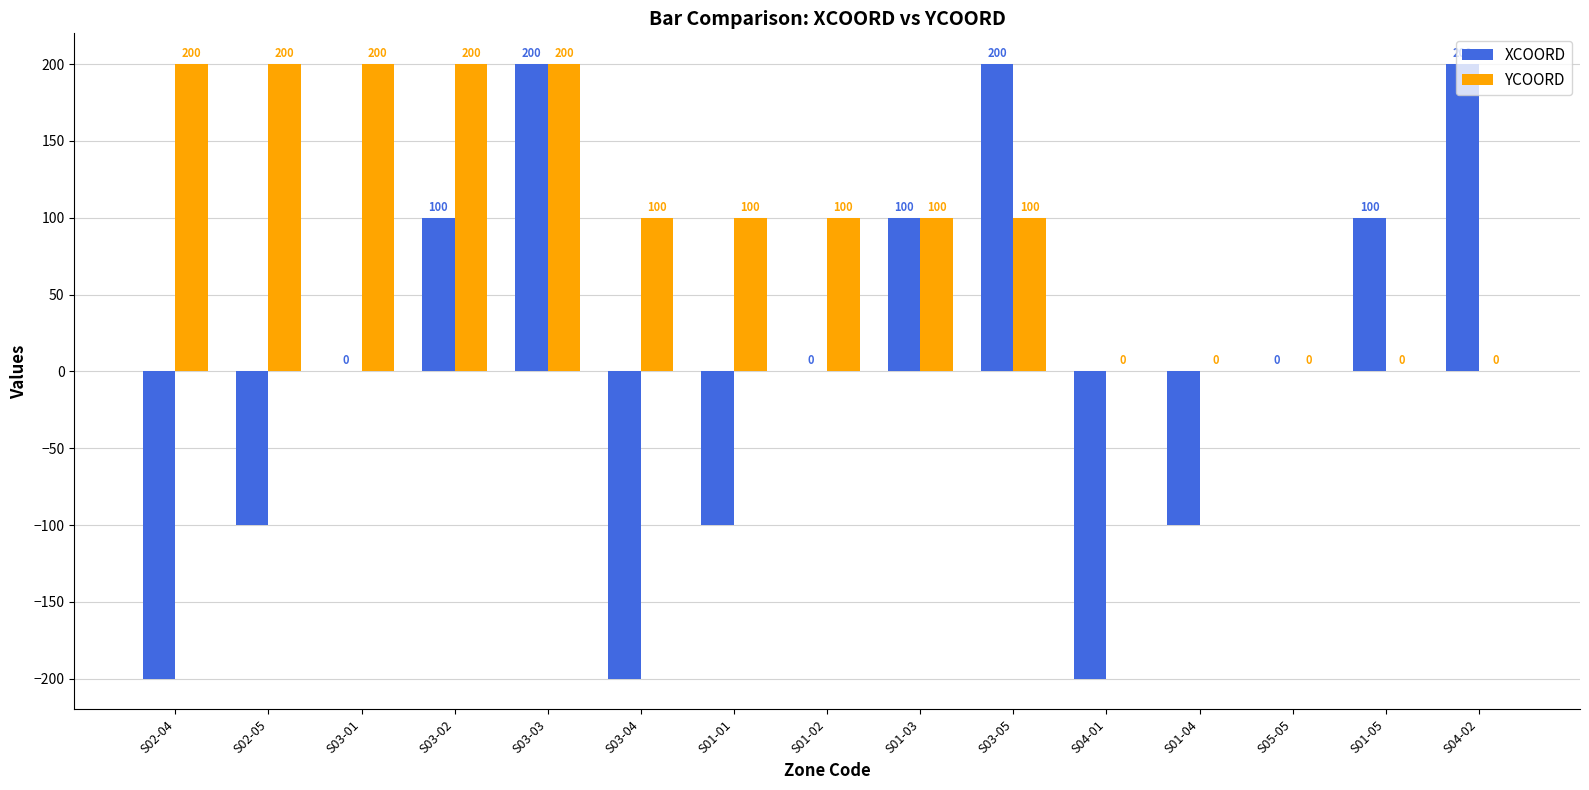

Reading right to left, extract all data points from this chart.

XCOORD: S04-02=200	S01-05=100	S05-05=0	S01-04=-100	S04-01=-200	S03-05=200	S01-03=100	S01-02=0	S01-01=-100	S03-04=-200	S03-03=200	S03-02=100	S03-01=0	S02-05=-100	S02-04=-200
YCOORD: S04-02=0	S01-05=0	S05-05=0	S01-04=0	S04-01=0	S03-05=100	S01-03=100	S01-02=100	S01-01=100	S03-04=100	S03-03=200	S03-02=200	S03-01=200	S02-05=200	S02-04=200